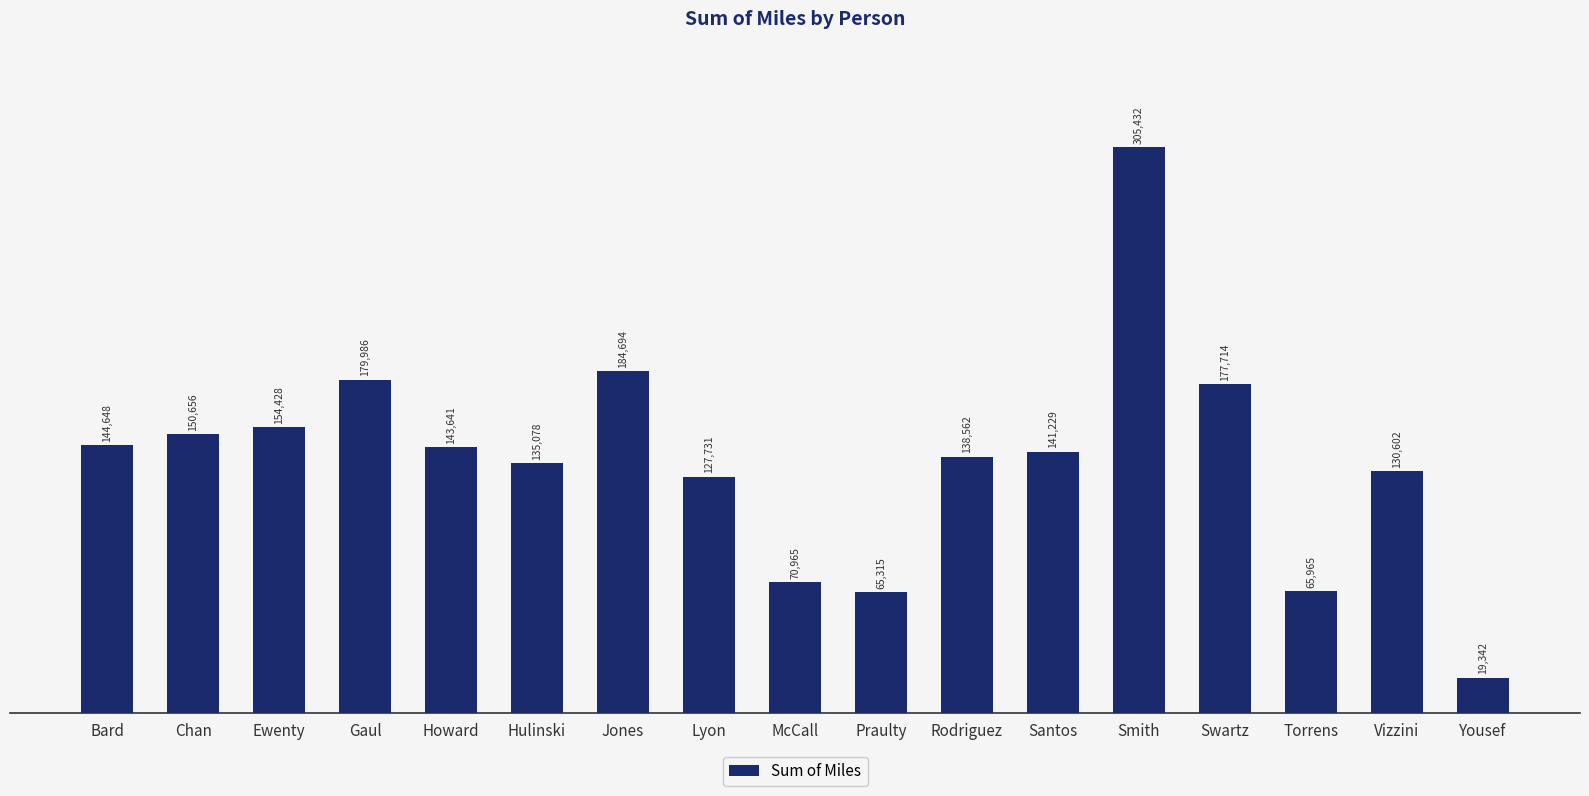

What is the average value?

137411.0